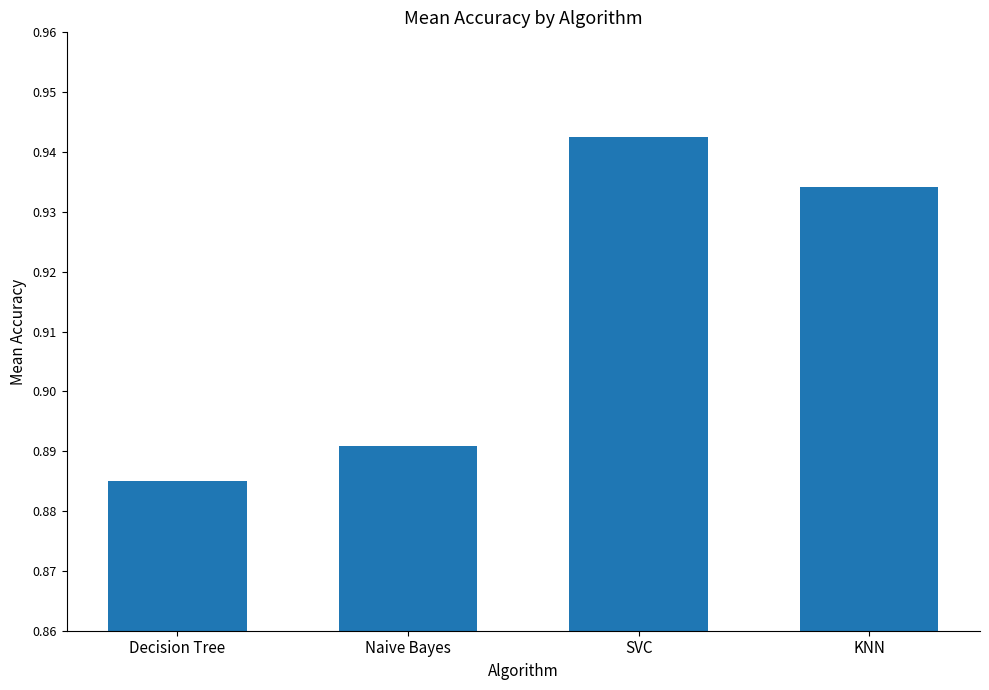

Which has a higher value, SVC or Naive Bayes?

SVC